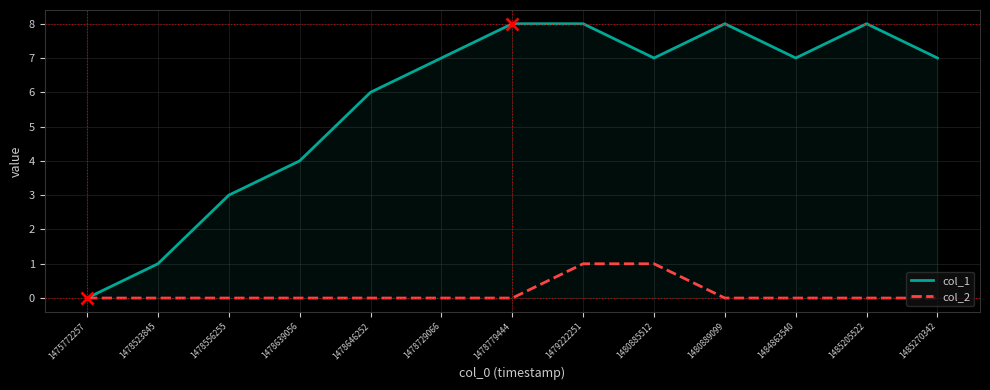

Reading left to right, extract all data points from this chart.

col_1: 1475772257=0	1478523845=1	1478556255=3	1478639056=4	1478646252=6	1478729066=7	1478779444=8	1479222251=8	1480885512=7	1480889099=8	1484863540=7	1485205522=8	1485270342=7
col_2: 1475772257=0	1478523845=0	1478556255=0	1478639056=0	1478646252=0	1478729066=0	1478779444=0	1479222251=1	1480885512=1	1480889099=0	1484863540=0	1485205522=0	1485270342=0